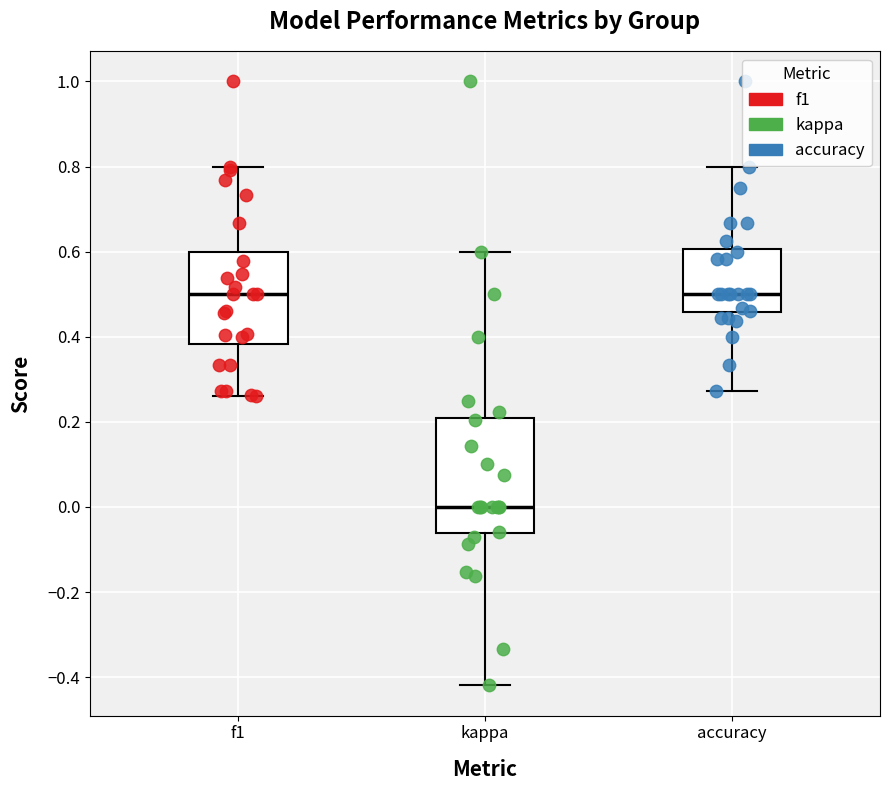

Where is the upper edge of the box for f1 on the y-axis? The values are not printed on the chart, so give them approximately, as read against the axis.

0.60